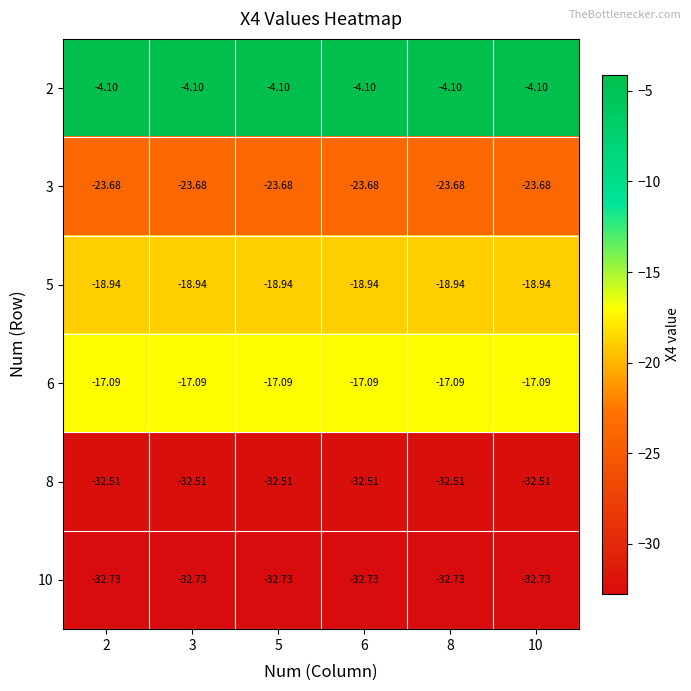

Reading left to right, transcribe all the data shown in this chart.

2: 2=-4.1	3=-4.1	5=-4.1	6=-4.1	8=-4.1	10=-4.1
3: 2=-23.7	3=-23.7	5=-23.7	6=-23.7	8=-23.7	10=-23.7
5: 2=-18.9	3=-18.9	5=-18.9	6=-18.9	8=-18.9	10=-18.9
6: 2=-17.1	3=-17.1	5=-17.1	6=-17.1	8=-17.1	10=-17.1
8: 2=-32.5	3=-32.5	5=-32.5	6=-32.5	8=-32.5	10=-32.5
10: 2=-32.7	3=-32.7	5=-32.7	6=-32.7	8=-32.7	10=-32.7